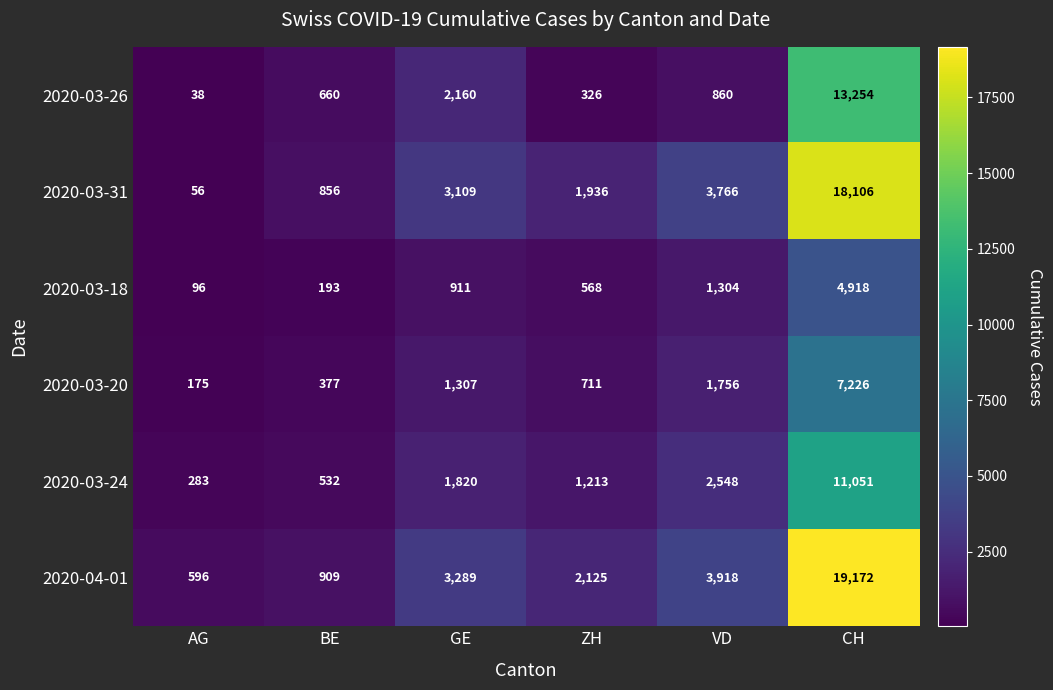

Read the 2020-03-31 value at GE, to the nearest 50.

3100